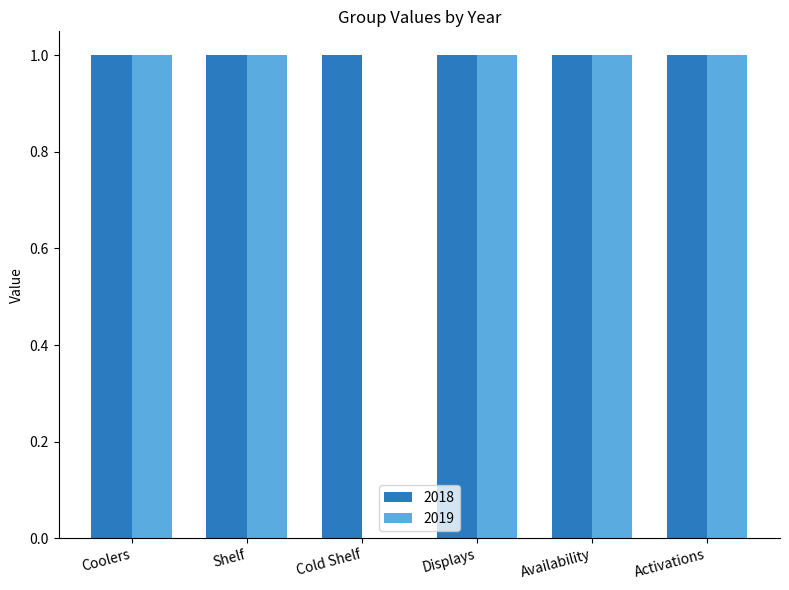

True or false: 2018 has a value of 1 at Cold Shelf.

True